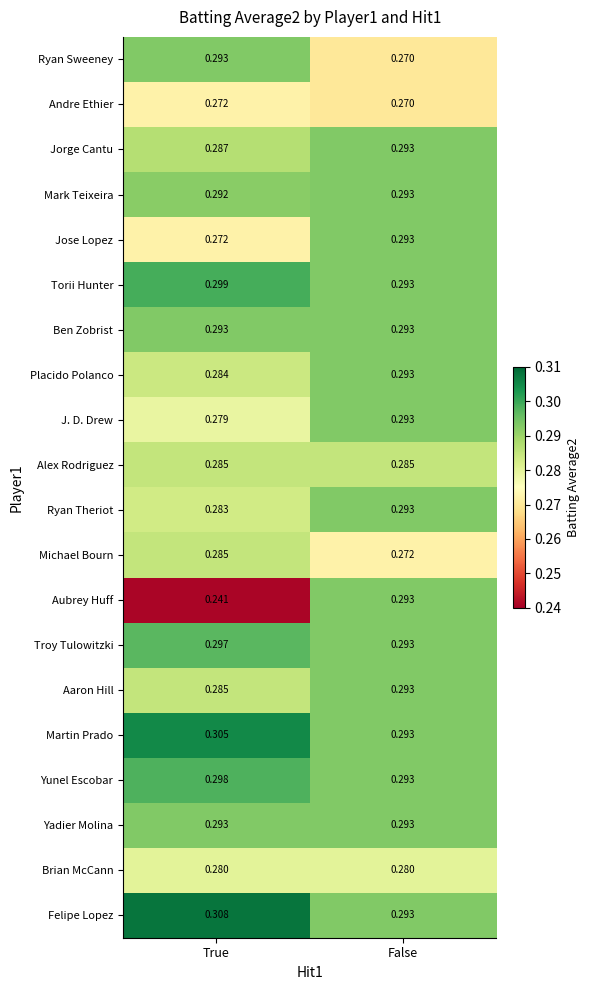

Rank the categories by Ryan Sweeney value from lowest to highest.

False, True